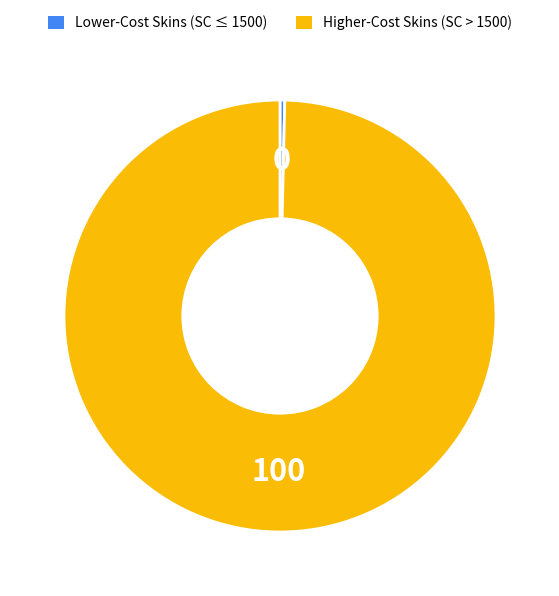

Is there a majority slice in this chart?

Yes